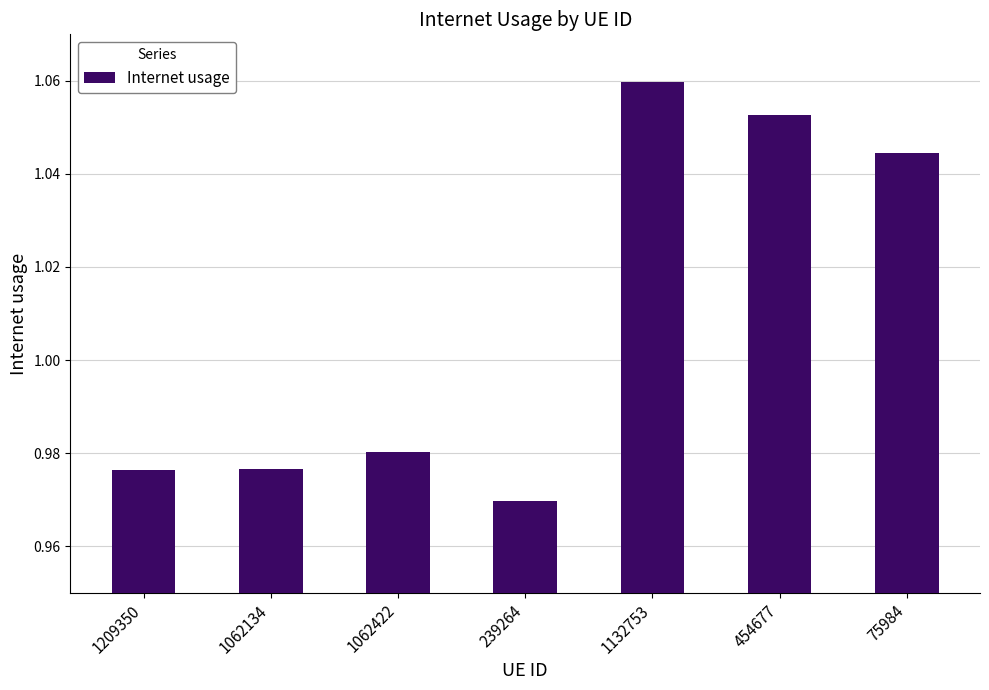

What is the sum of the values at 1209350 and 1062422?

2.0